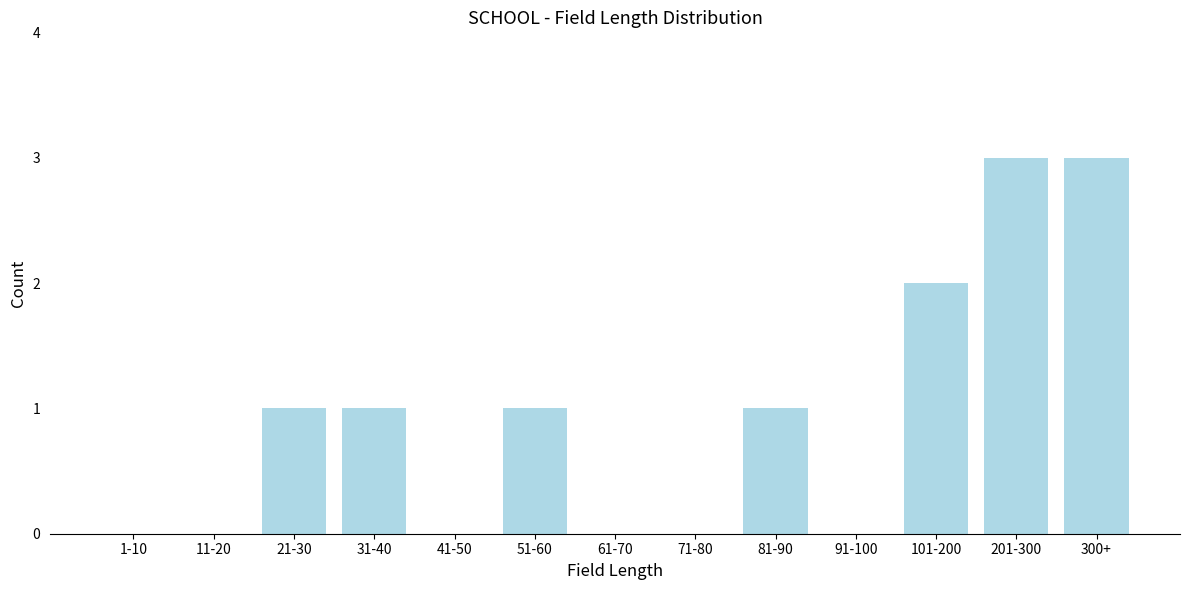

Reading left to right, what are all the values shown in this chart?

1-10=0	11-20=0	21-30=1	31-40=1	41-50=0	51-60=1	61-70=0	71-80=0	81-90=1	91-100=0	101-200=2	201-300=3	300+=3